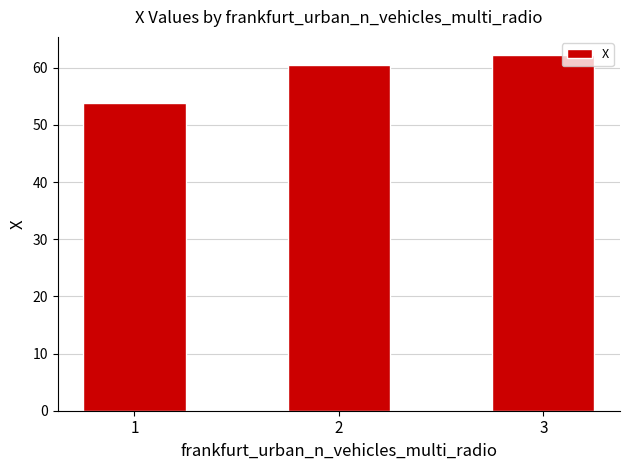

Reading left to right, transcribe all the data shown in this chart.

53.9	60.5	62.3